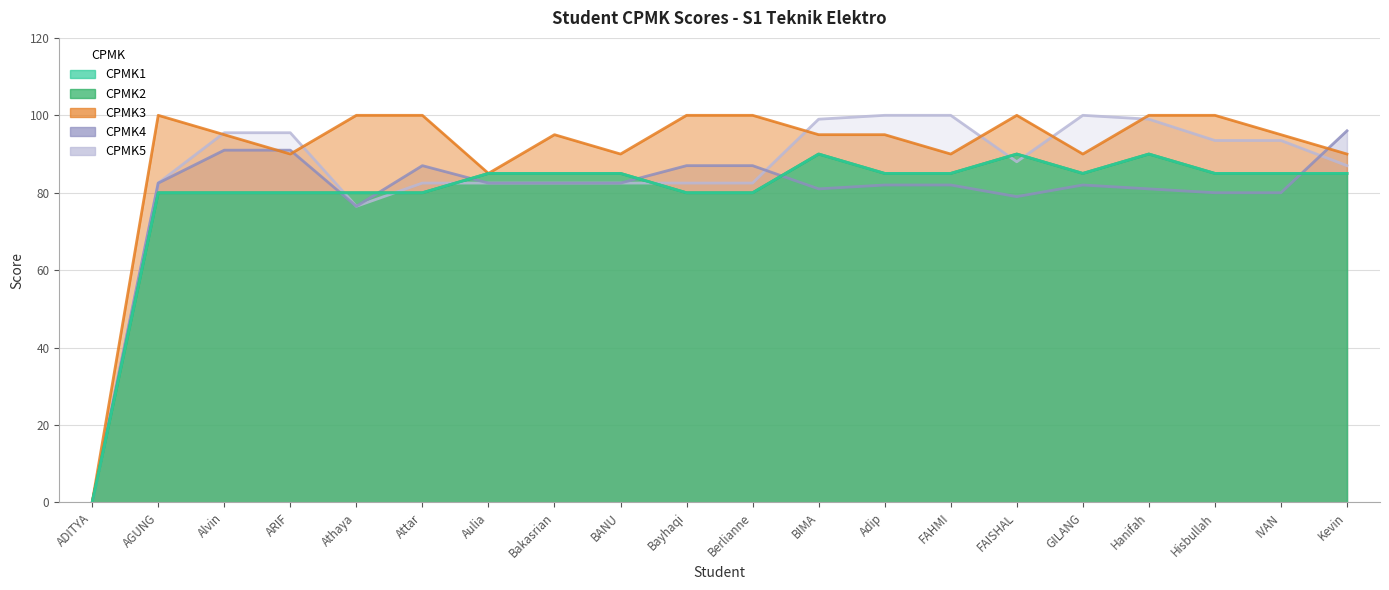

The value of CPMK4 at Bakasrian is 48.7. True or false?

False